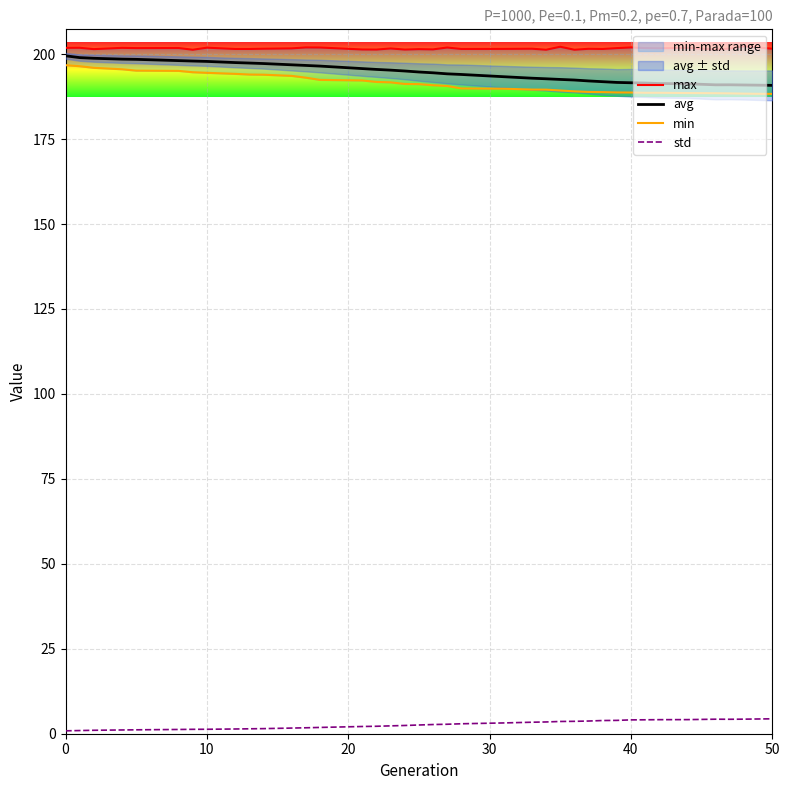

What is the value of the min point at the 9th from the left?

194.2